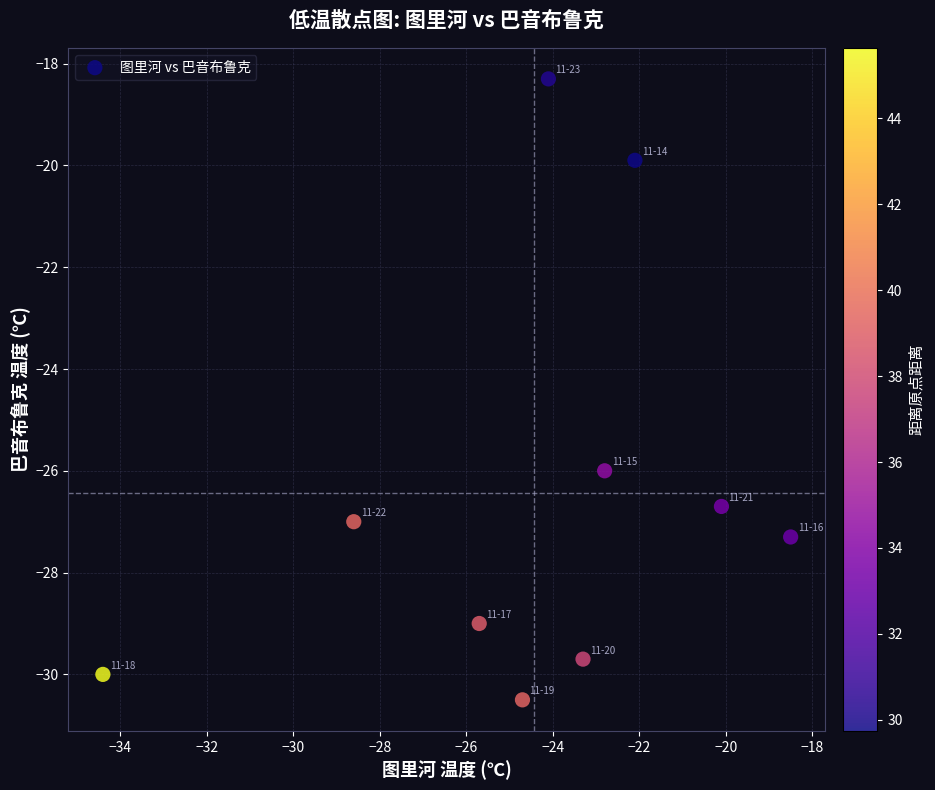

What is the average X value?

-24.4